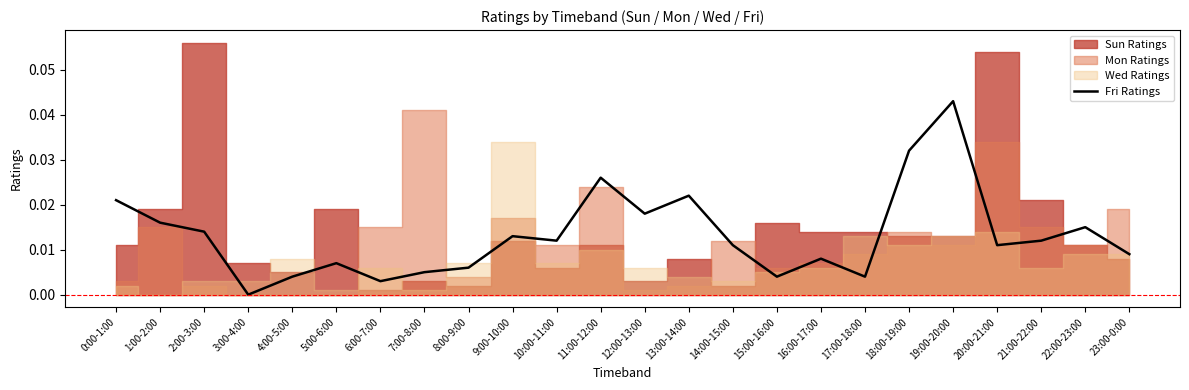

Is it true that the value at 2:00-3:00 is 0.0?

True